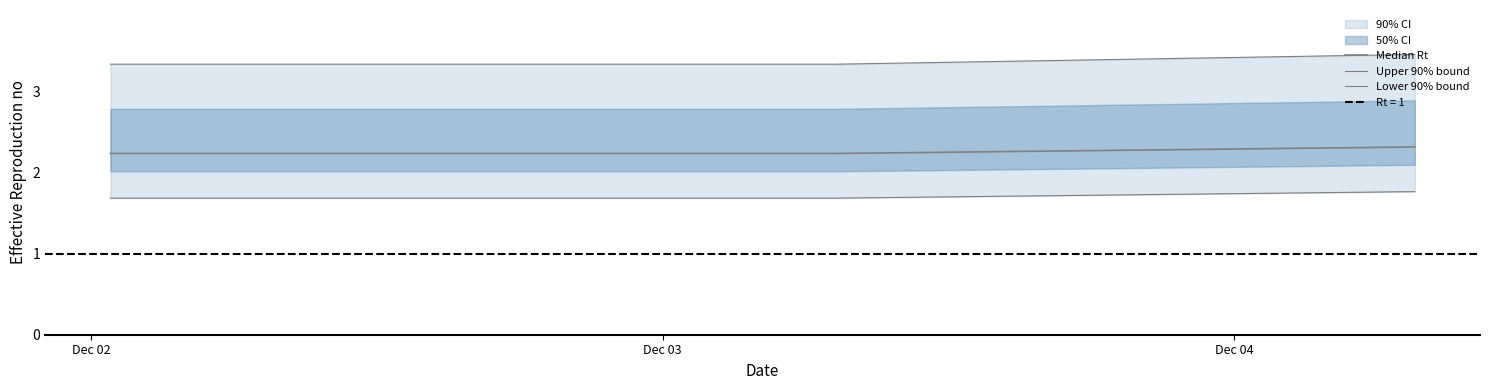

Rank the series by their maximum value, from lowest to highest.

Lower 90% bound, Median Rt, Upper 90% bound